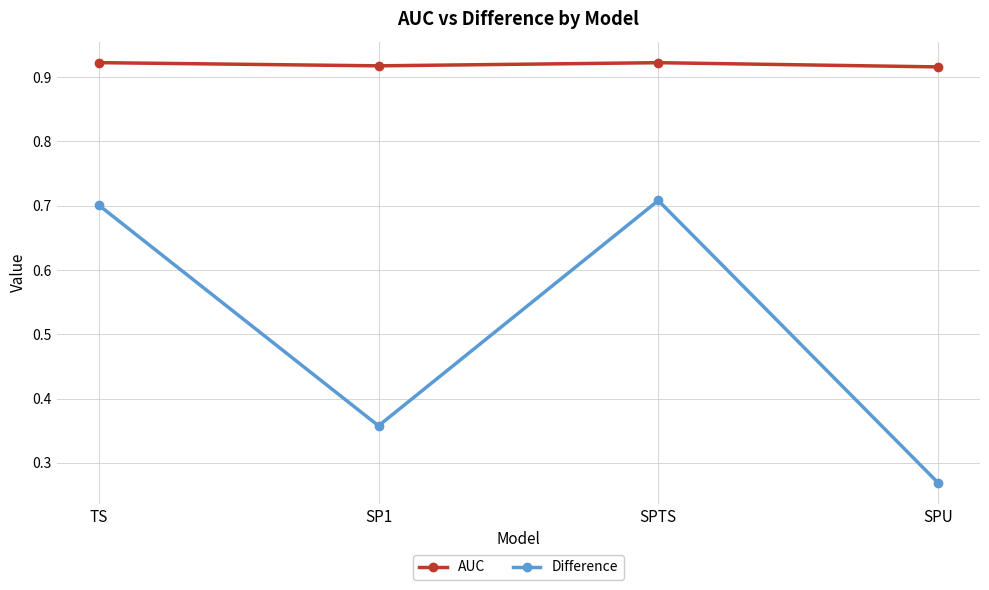

What is the sum of the AUC values at SPU and SP1?

1.8